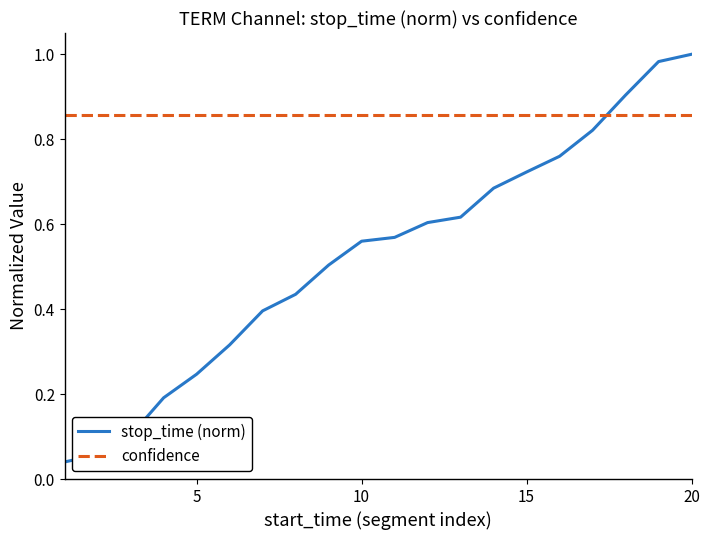

How many times do stop_time (norm) and confidence cross each other?

1